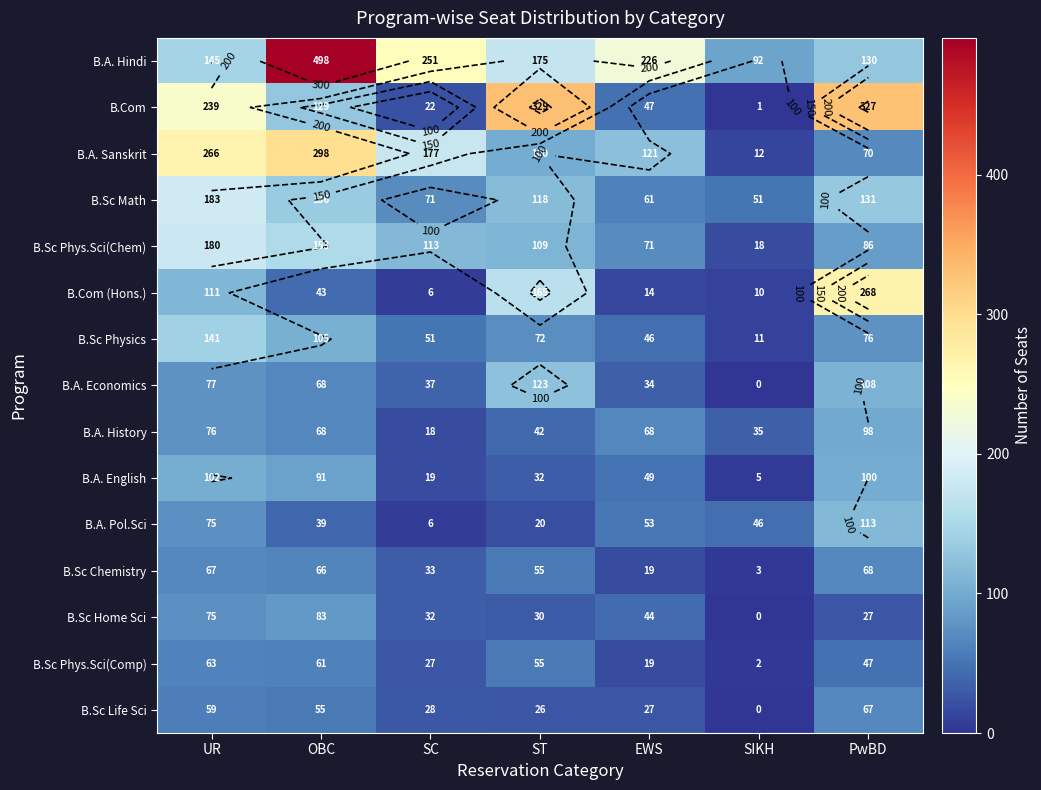

What is the difference between the maximum and minimum values in the B.A. Hindi series?

406